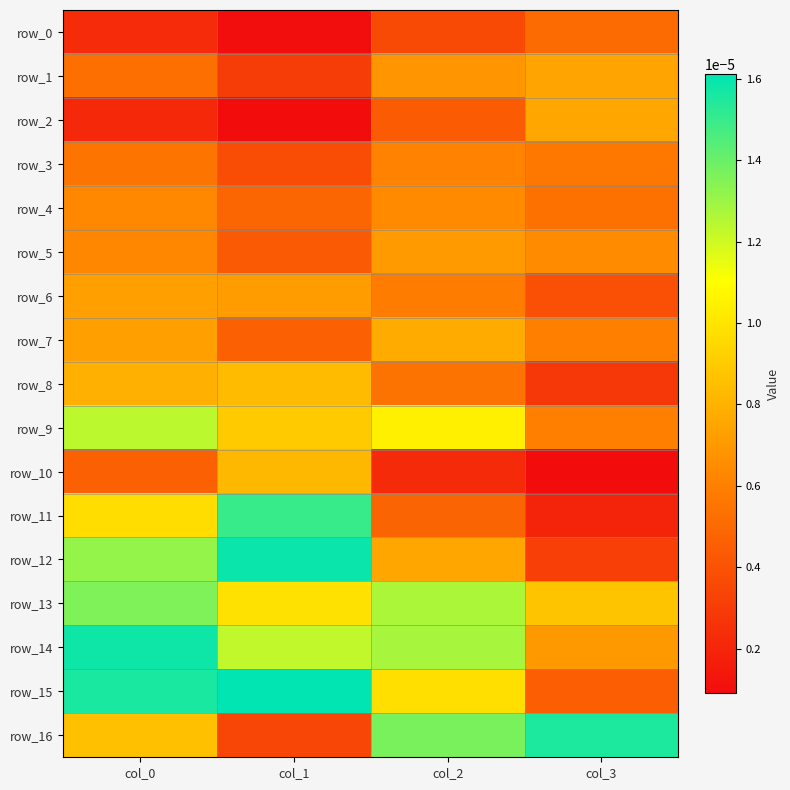

Which series has the largest range (max minus min)?

row_11